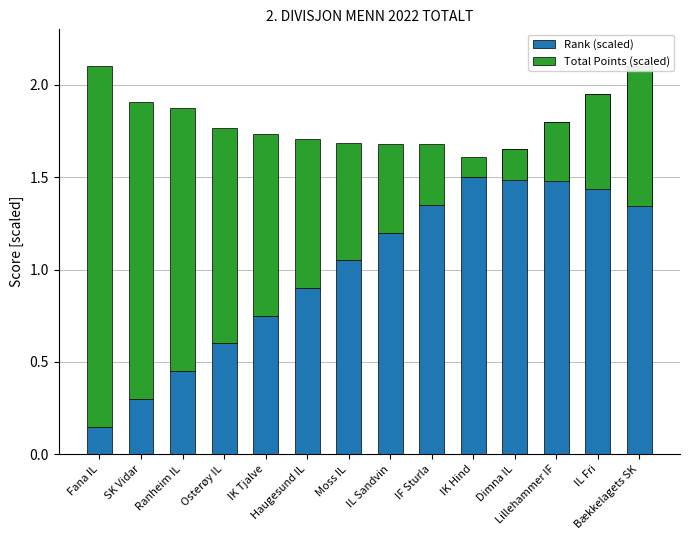

What is the value of the Rank (scaled) bar at the 10th from the left?

1.5